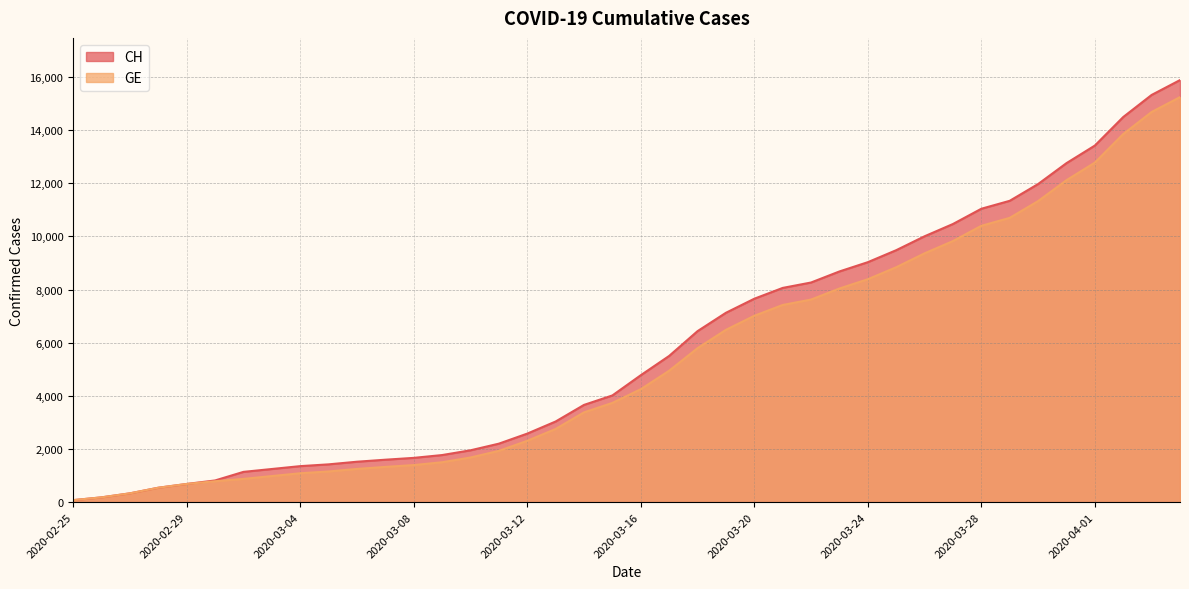

Reading left to right, transcribe all the data shown in this chart.

CH: 2020-02-25=73	2020-02-26=178	2020-02-27=329	2020-02-28=540	2020-02-29=682	2020-03-01=814	2020-03-02=1137	2020-03-03=1245	2020-03-04=1353	2020-03-05=1420	2020-03-06=1519	2020-03-07=1595	2020-03-08=1664	2020-03-09=1770	2020-03-10=1949	2020-03-11=2199	2020-03-12=2577	2020-03-13=3033	2020-03-14=3658	2020-03-15=4014	2020-03-16=4775	2020-03-17=5501	2020-03-18=6434	2020-03-19=7125	2020-03-20=7654	2020-03-21=8061	2020-03-22=8265	2020-03-23=8681	2020-03-24=9030	2020-03-25=9481	2020-03-26=10005	2020-03-27=10467	2020-03-28=11041	2020-03-29=11340	2020-03-30=11971	2020-03-31=12758	2020-04-01=13420	2020-04-02=14494	2020-04-03=15325	2020-04-04=15884
GE: 2020-02-25=73	2020-02-26=178	2020-02-27=329	2020-02-28=540	2020-02-29=682	2020-03-01=784	2020-03-02=872	2020-03-03=979	2020-03-04=1085	2020-03-05=1152	2020-03-06=1248	2020-03-07=1324	2020-03-08=1393	2020-03-09=1499	2020-03-10=1678	2020-03-11=1928	2020-03-12=2306	2020-03-13=2752	2020-03-14=3377	2020-03-15=3733	2020-03-16=4248	2020-03-17=4944	2020-03-18=5792	2020-03-19=6483	2020-03-20=7012	2020-03-21=7419	2020-03-22=7623	2020-03-23=8039	2020-03-24=8388	2020-03-25=8839	2020-03-26=9363	2020-03-27=9825	2020-03-28=10399	2020-03-29=10698	2020-03-30=11329	2020-03-31=12116	2020-04-01=12778	2020-04-02=13852	2020-04-03=14683	2020-04-04=15242